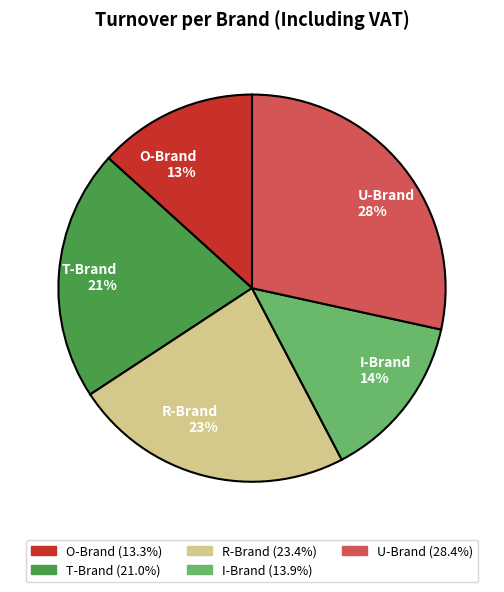

Between I-Brand and T-Brand, which is larger?

T-Brand